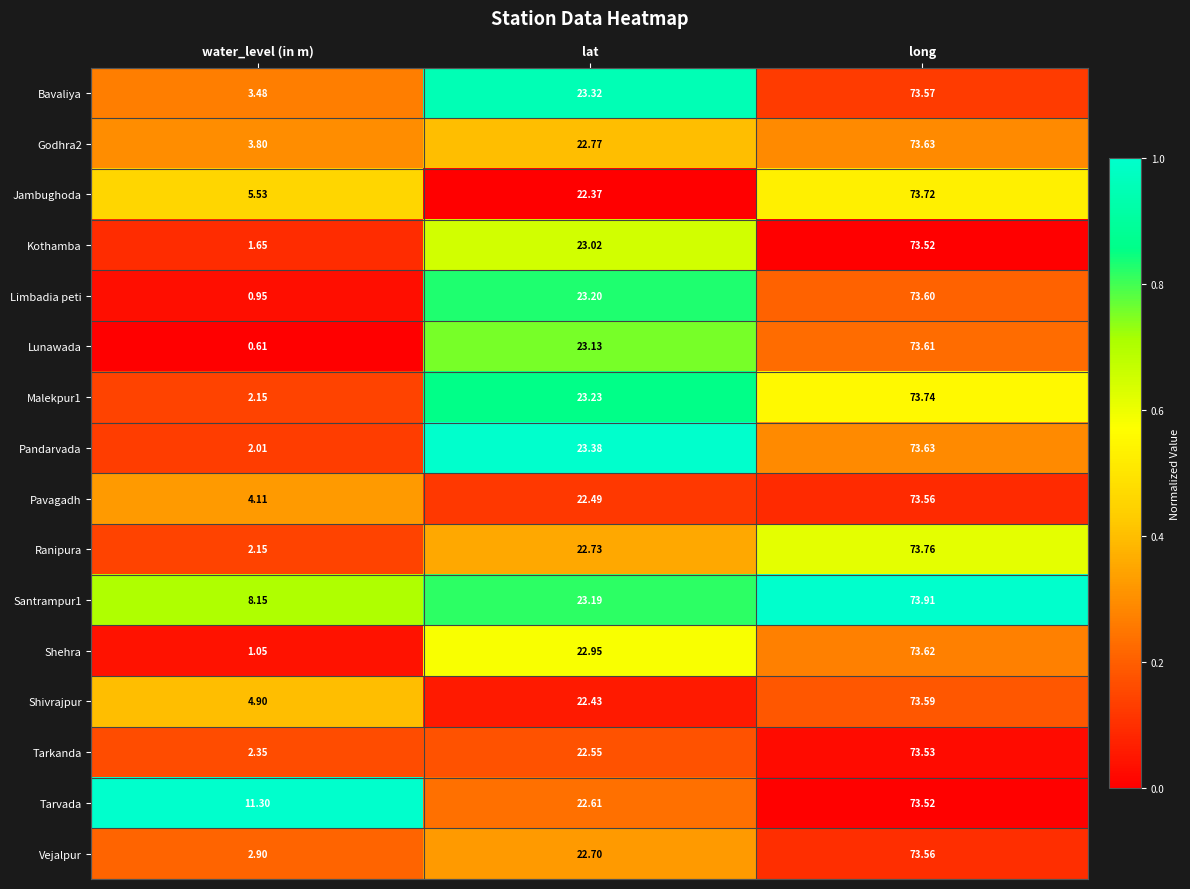

At which category is the sum across all series the highest?

long